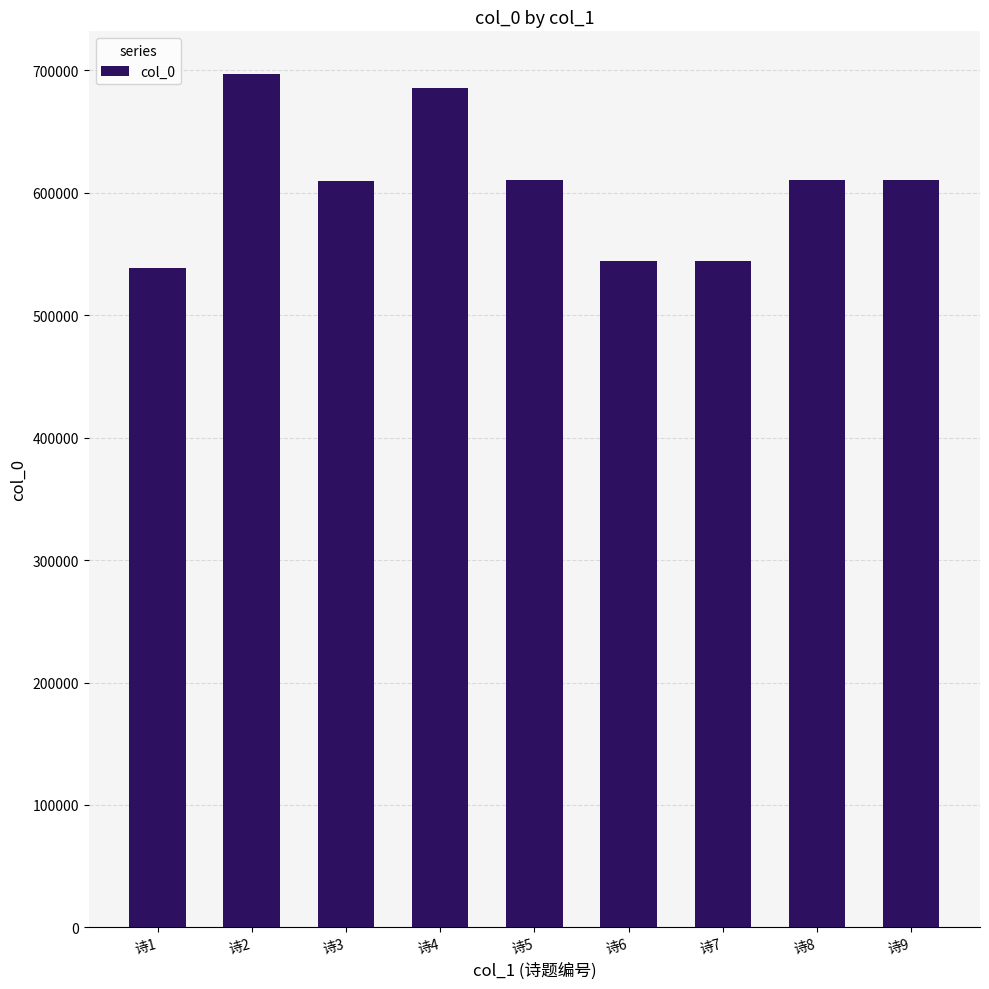

What is the change in value from 诗3 to 诗5?

+758